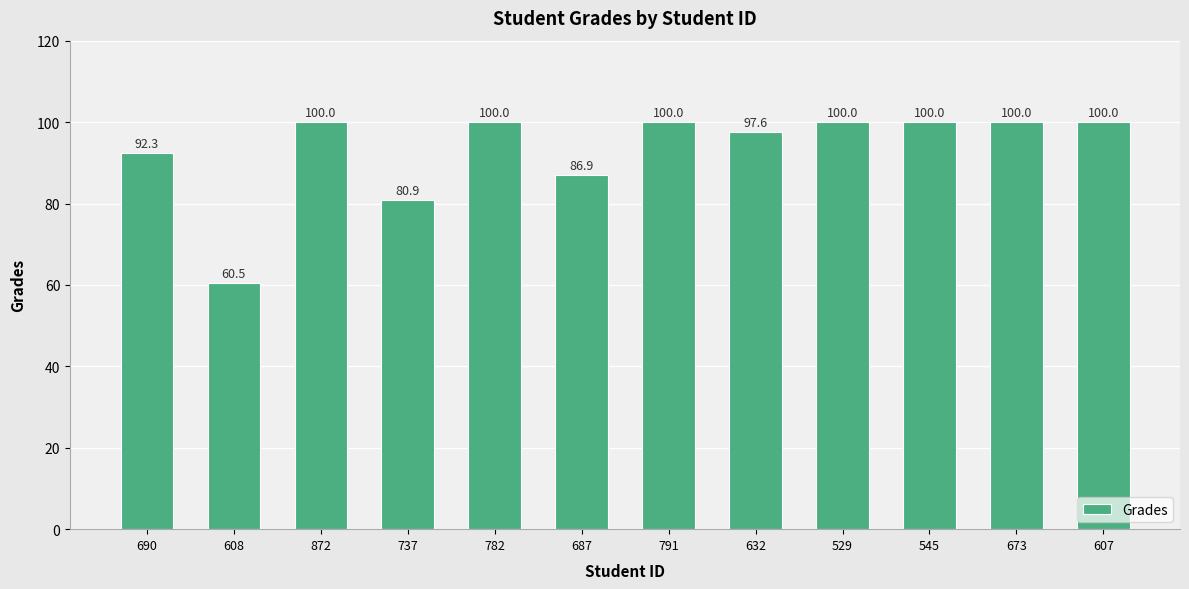

Reading left to right, what are all the values shown in this chart?

92.3	60.5	100.0	80.9	100.0	86.9	100.0	97.6	100.0	100.0	100.0	100.0